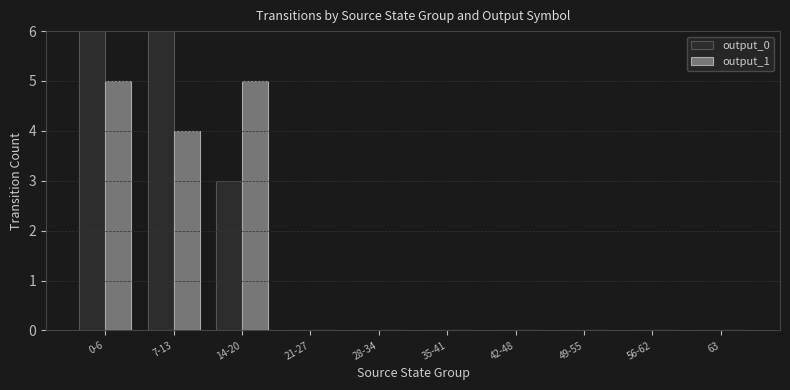

Is the value of output_1 at 14-20 greater than the value of output_0 at 7-13?

No